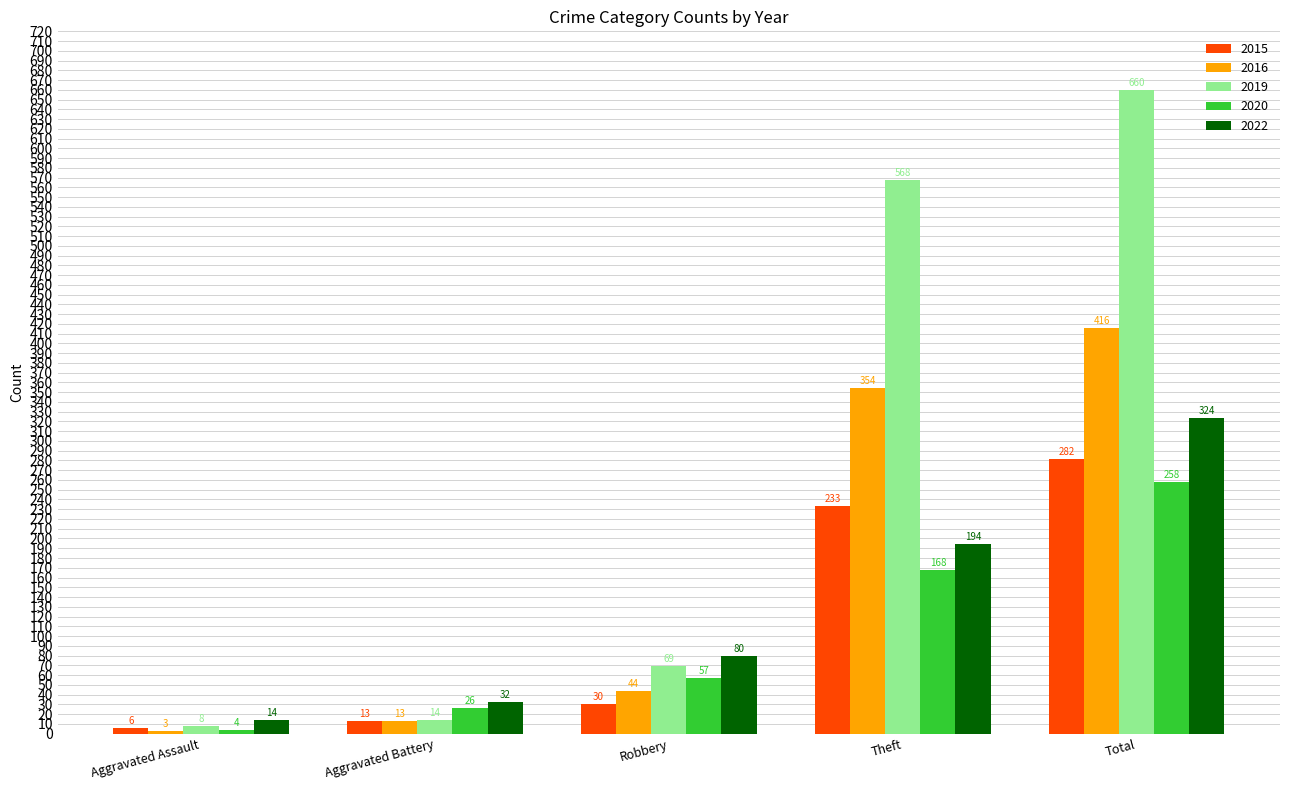

Which series changed the most between Aggravated Battery and Robbery?

2019